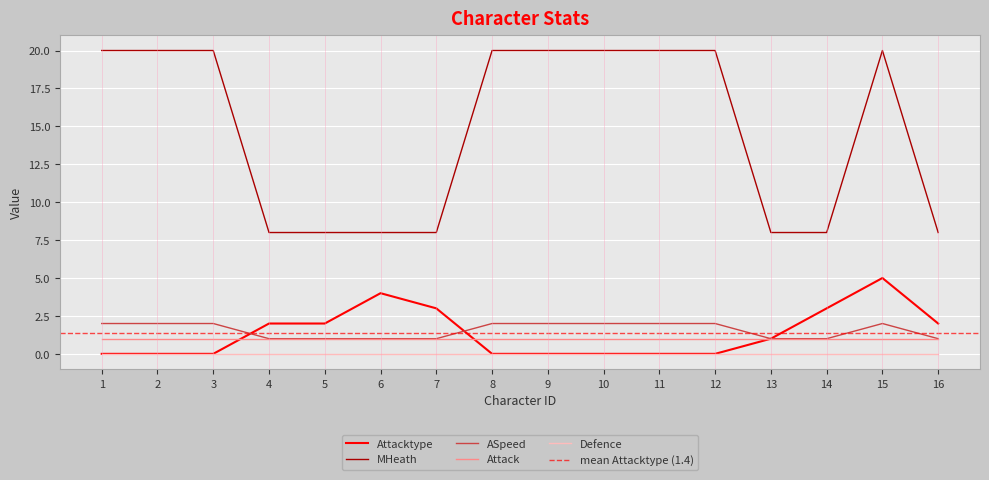

What is the difference between the highest and lowest values at 11?

20